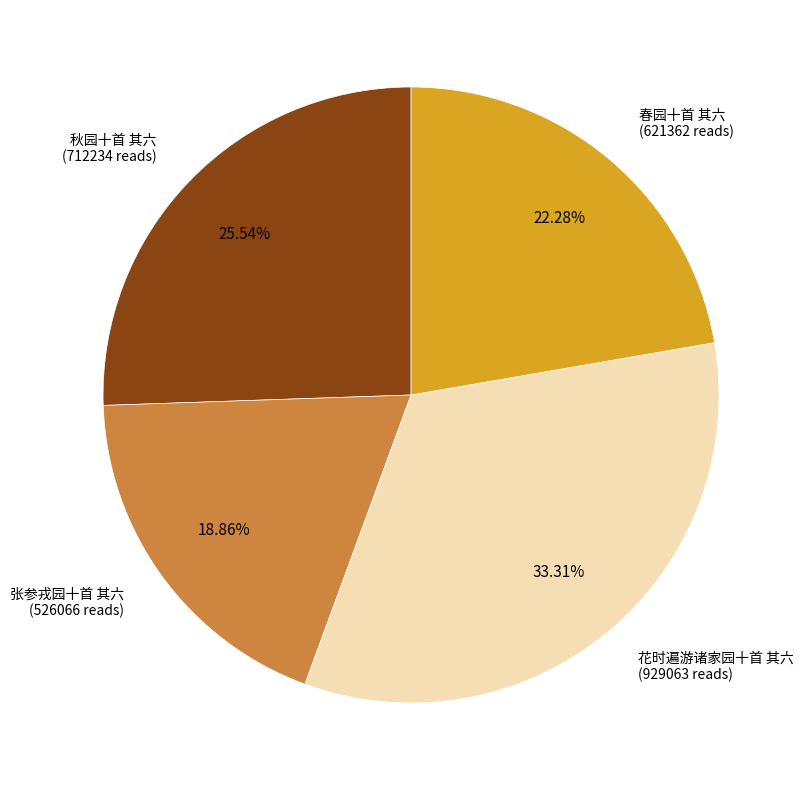

Is there a majority slice in this chart?

No